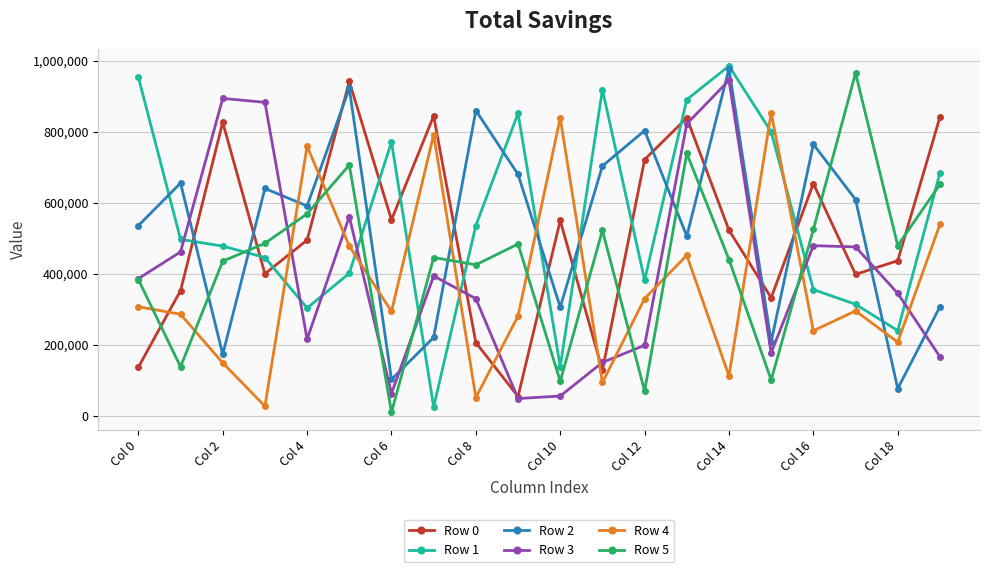

True or false: Row 2 and Row 4 intersect in this chart.

True